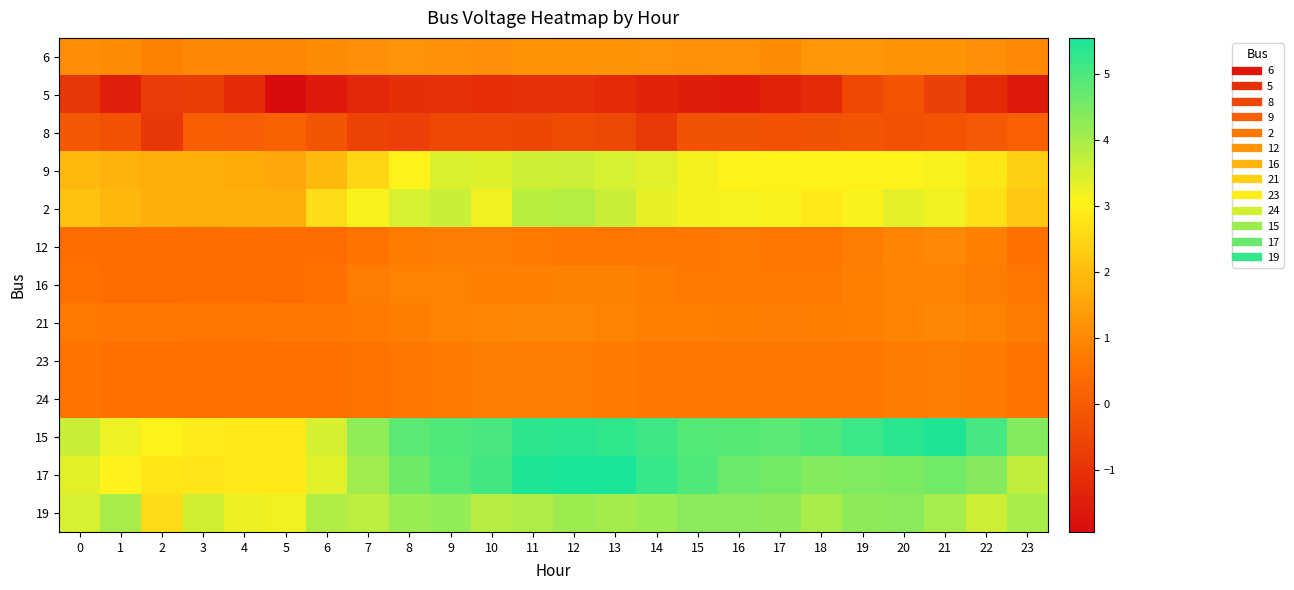

At 4, list the series in order from smallest to largest.

5, 8, 16, 12, 23, 24, 21, 6, 9, 2, 17, 15, 19